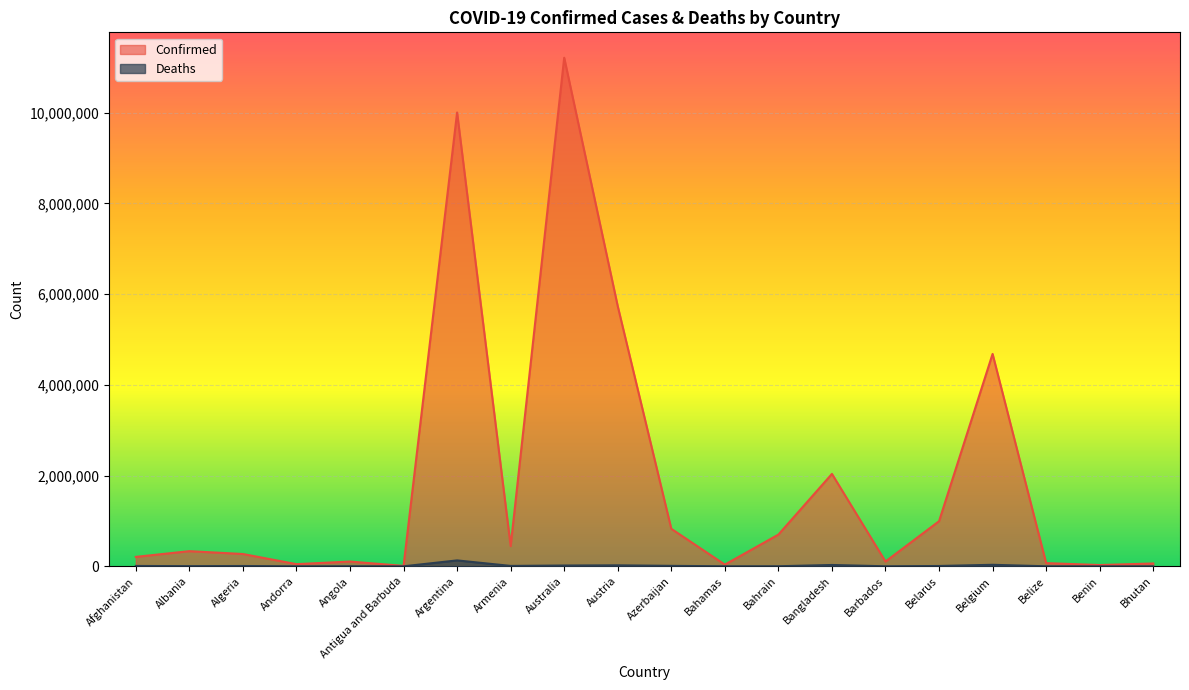

Between Azerbaijan and Bangladesh, which series saw the biggest shift?

Confirmed